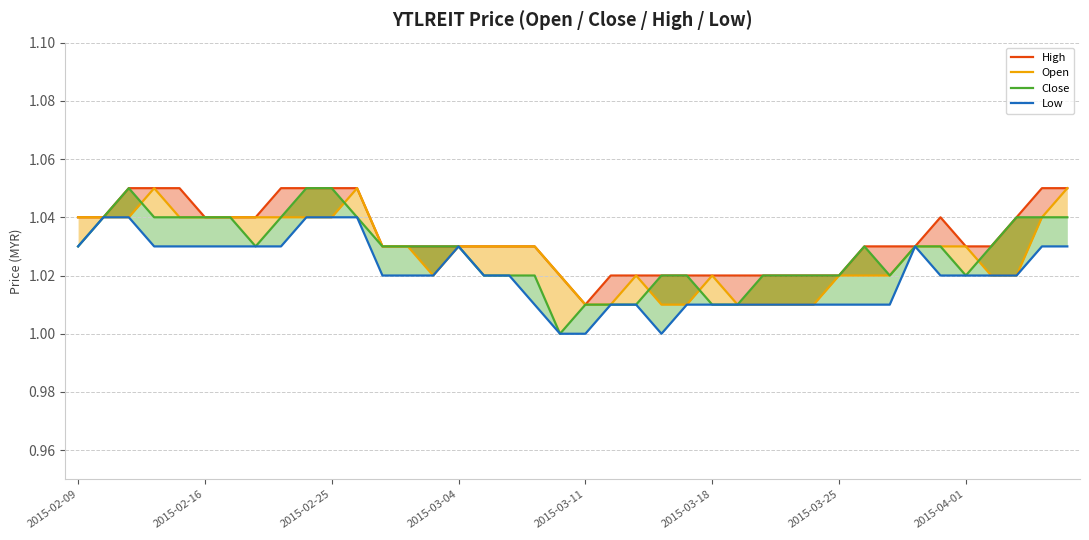

At which category is the sum across all series the highest?

2015-02-25